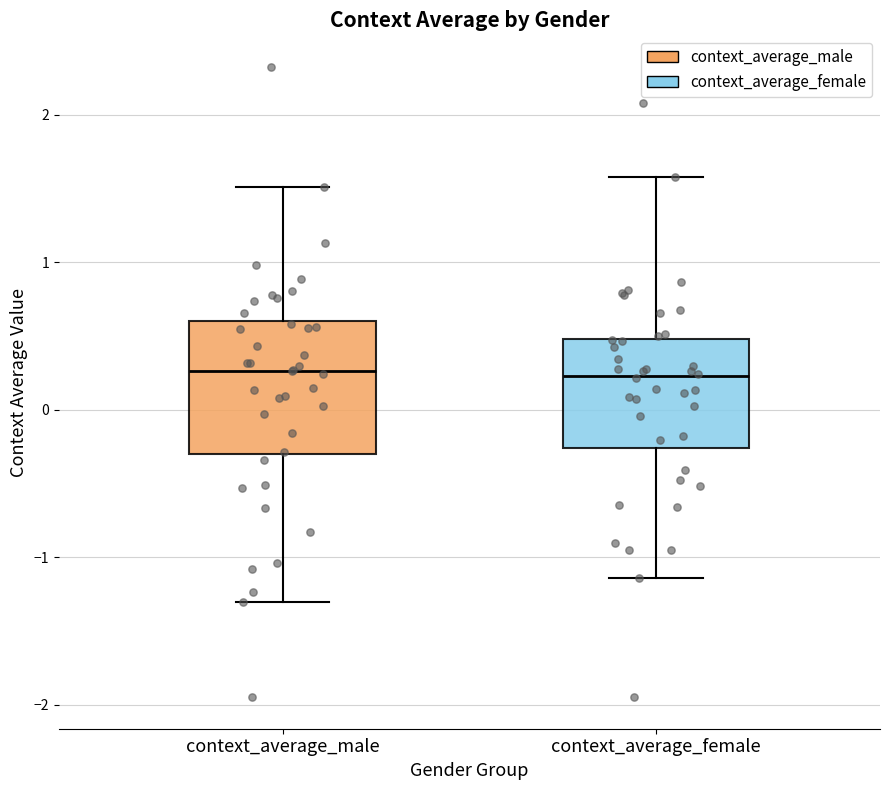

Which box is the tallest, from its lower edge to its upper edge?

context_average_male